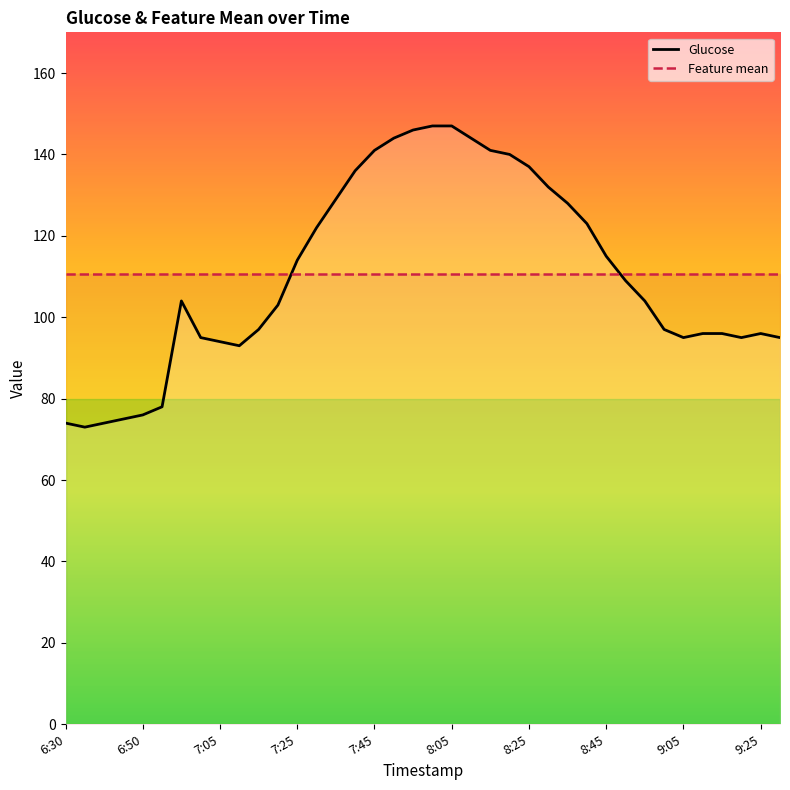

How many points are higher than both their immediate neighbors (excluding endpoints)?

2